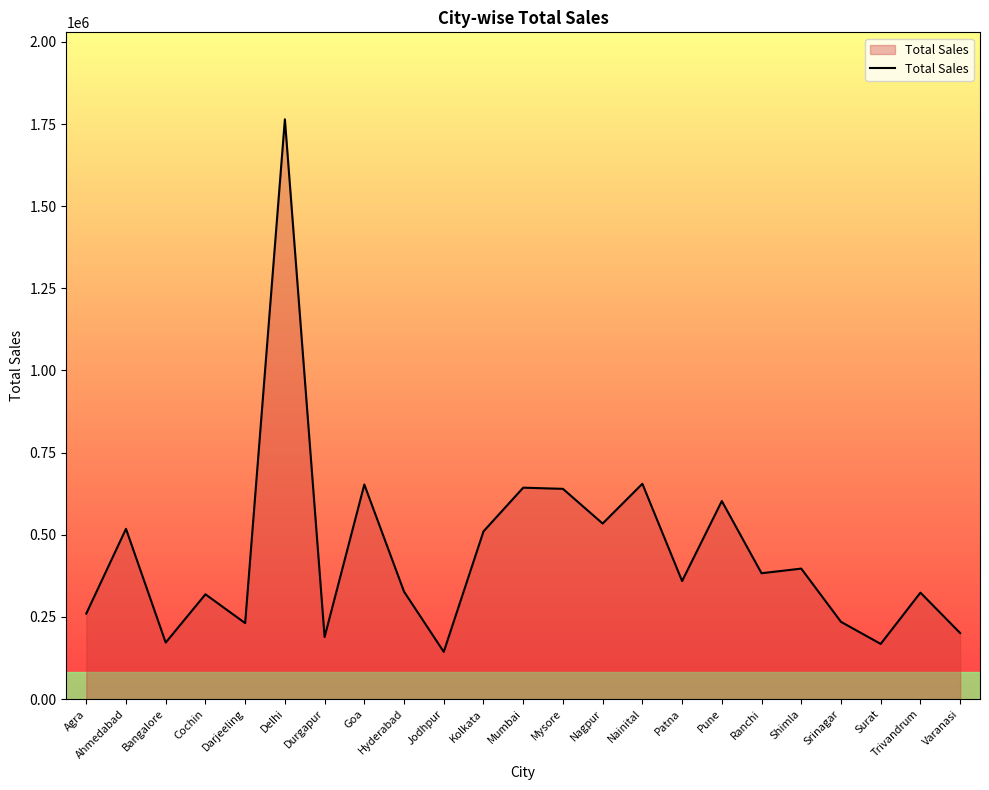

At which category does the chart reach its peak across all series?

Delhi